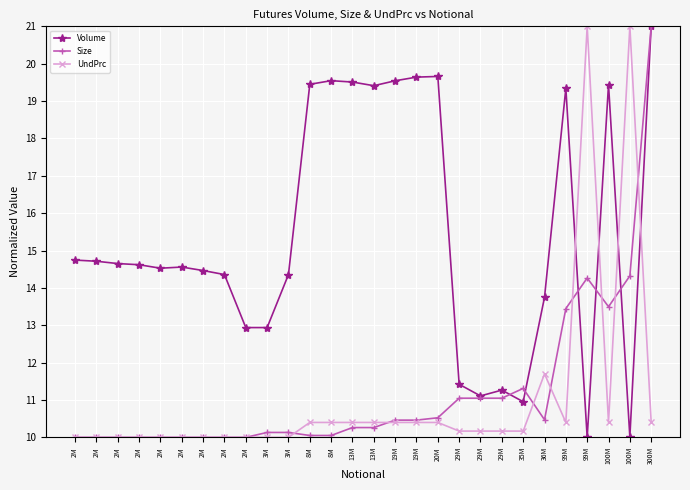

Reading left to right, transcribe all the data shown in this chart.

Volume: 2M=14.7	2M=14.7	2M=14.7	2M=14.6	2M=14.5	2M=14.6	2M=14.5	2M=14.4	2M=12.9	3M=12.9	3M=14.4	8M=19.4	8M=19.5	13M=19.5	13M=19.4	19M=19.5	19M=19.6	20M=19.7	29M=11.4	29M=11.1	29M=11.3	35M=11.0	36M=13.7	99M=19.3	99M=10.0	100M=19.4	100M=10.0	300M=21.0
Size: 2M=10.0	2M=10.0	2M=10.0	2M=10.0	2M=10.0	2M=10.0	2M=10.0	2M=10.0	2M=10.0	3M=10.1	3M=10.1	8M=10.0	8M=10.0	13M=10.3	13M=10.3	19M=10.5	19M=10.5	20M=10.5	29M=11.0	29M=11.0	29M=11.0	35M=11.3	36M=10.5	99M=13.4	99M=14.3	100M=13.5	100M=14.3	300M=21.0
UndPrc: 2M=10.0	2M=10.0	2M=10.0	2M=10.0	2M=10.0	2M=10.0	2M=10.0	2M=10.0	2M=10.0	3M=10.0	3M=10.0	8M=10.4	8M=10.4	13M=10.4	13M=10.4	19M=10.4	19M=10.4	20M=10.4	29M=10.2	29M=10.2	29M=10.2	35M=10.2	36M=11.7	99M=10.4	99M=21.0	100M=10.4	100M=21.0	300M=10.4